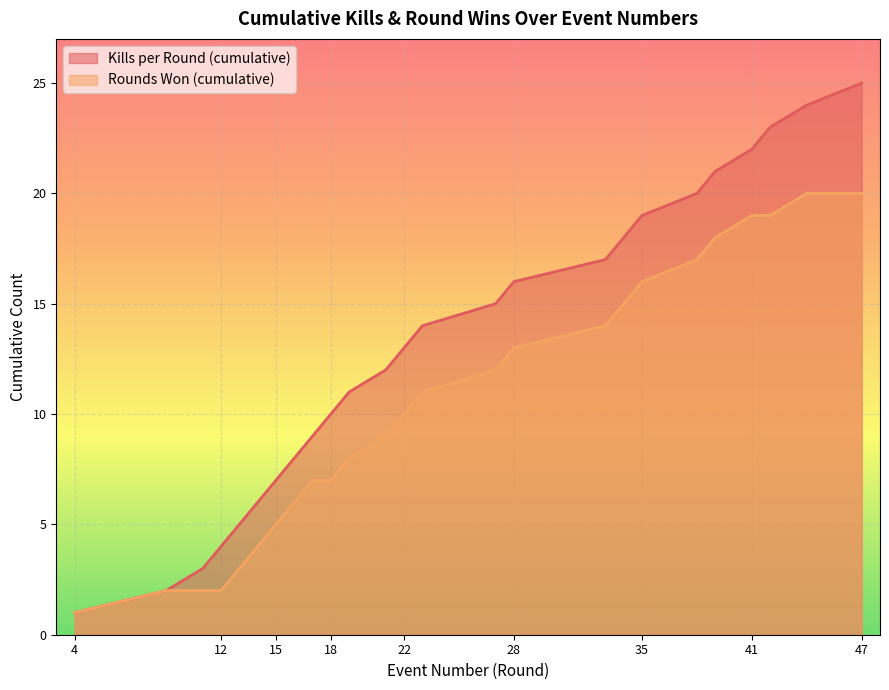

True or false: Rounds Won (cumulative) and Kills per Round (cumulative) cross at least once.

False